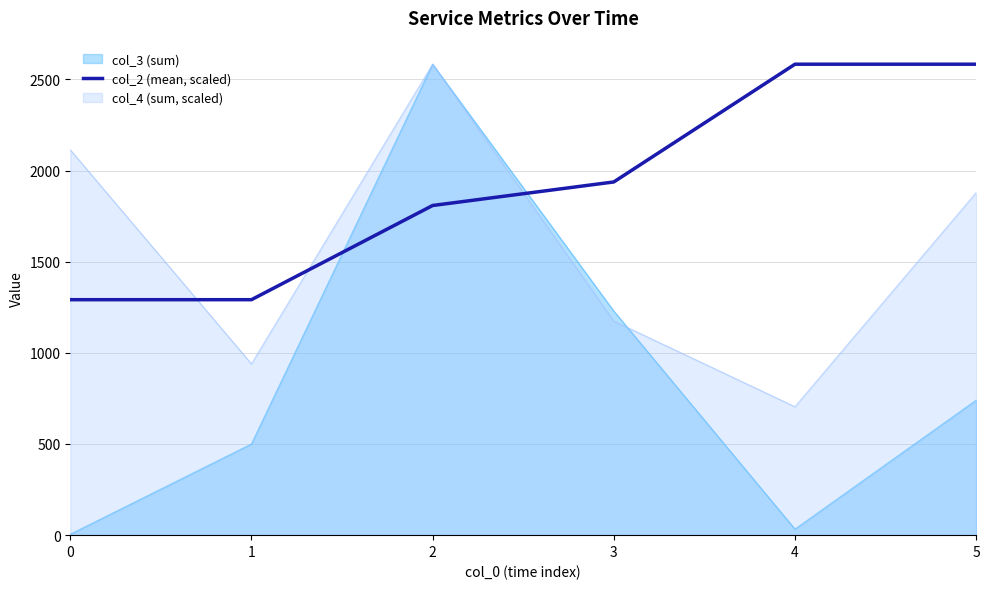

Does the chart have visible grid lines?

Yes